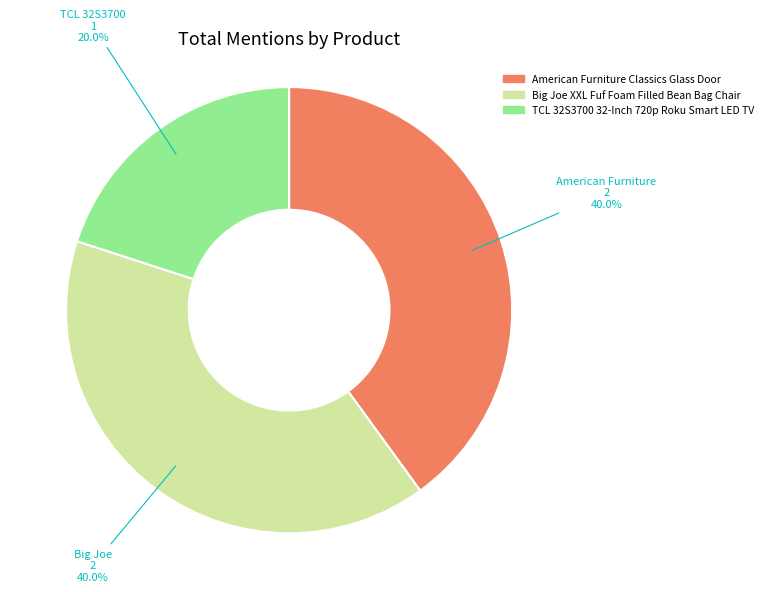

Is the sum of Big Joe XXL Fuf Foam Filled Bean Bag Chair and American Furniture Classics Glass Door greater than half?

Yes